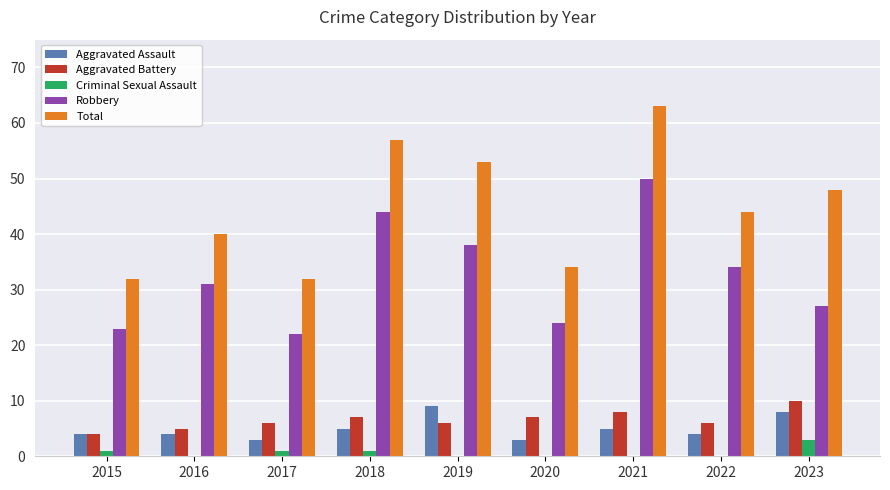

How many groups of bars are there?

9